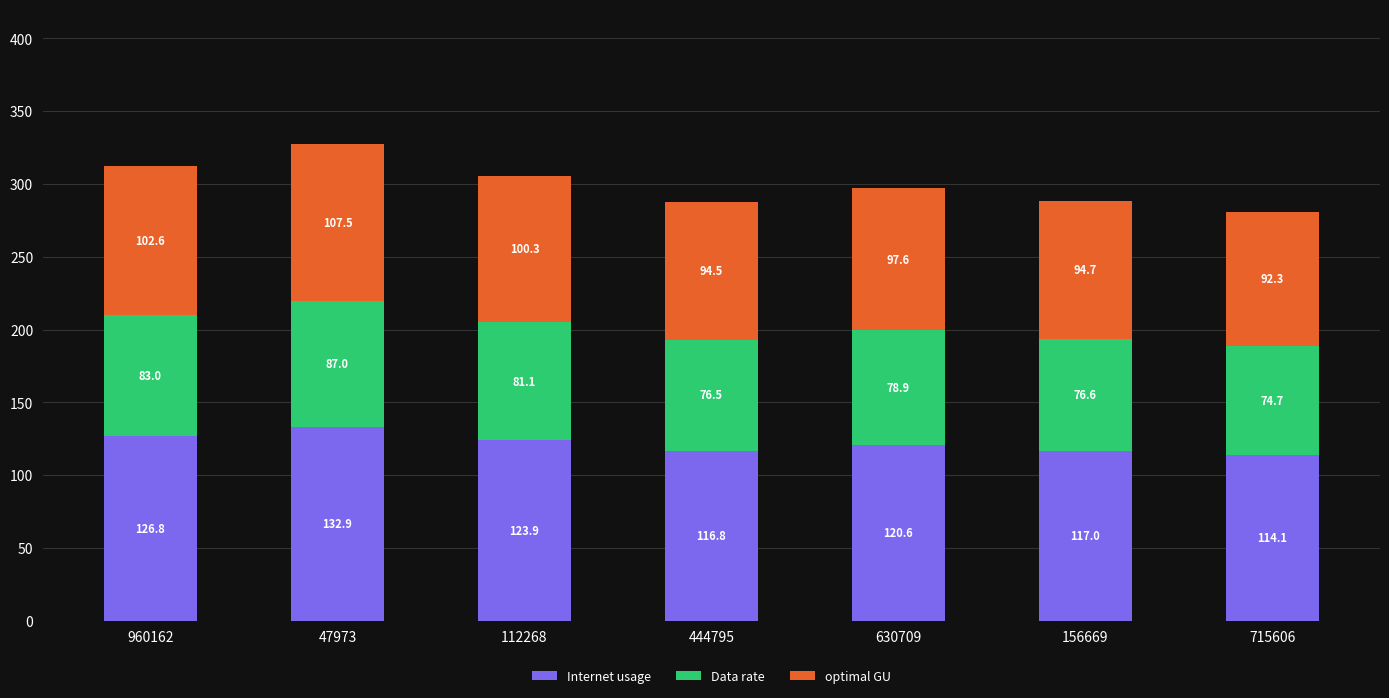

How many bars are there in total?

7